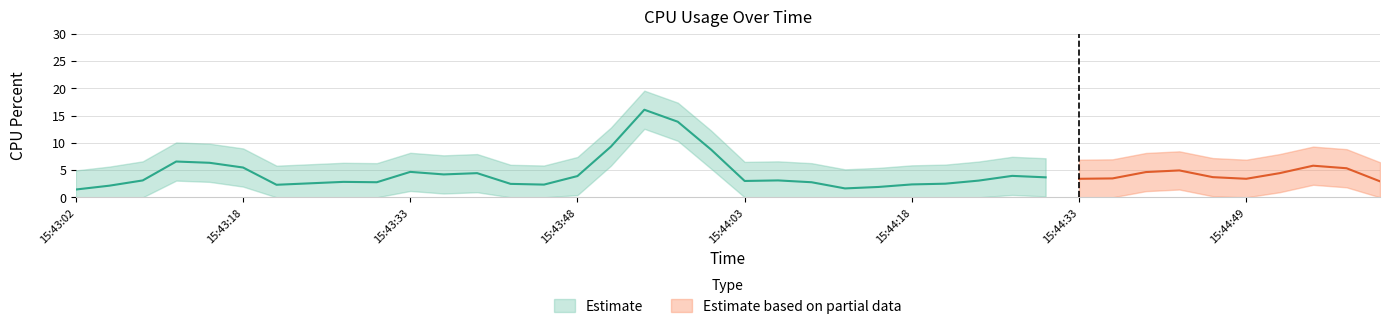

What is the average value?

4.4